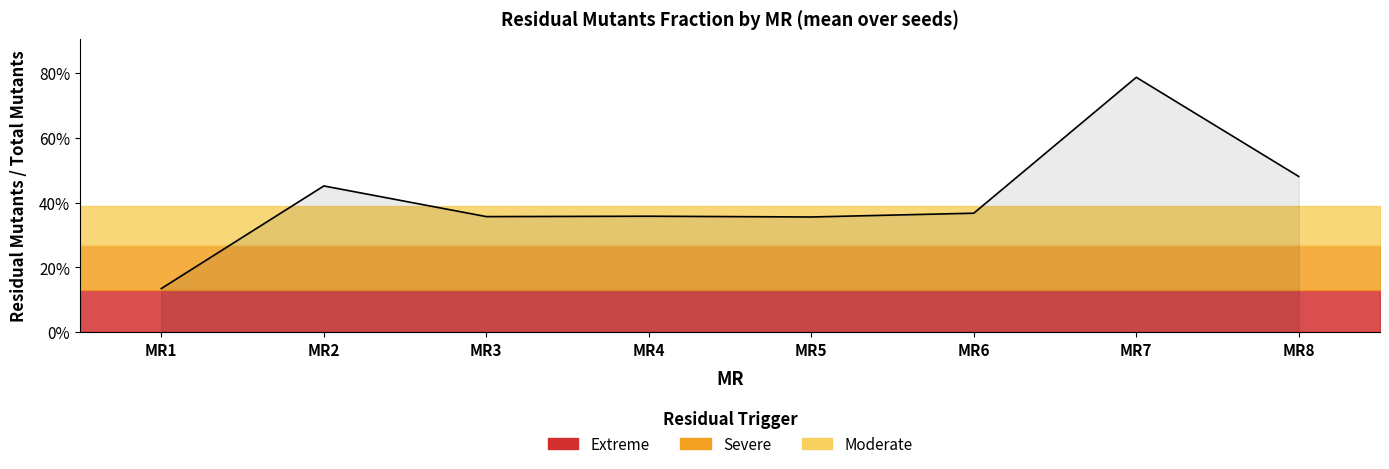

The value at MR7 is 0.4. True or false?

False